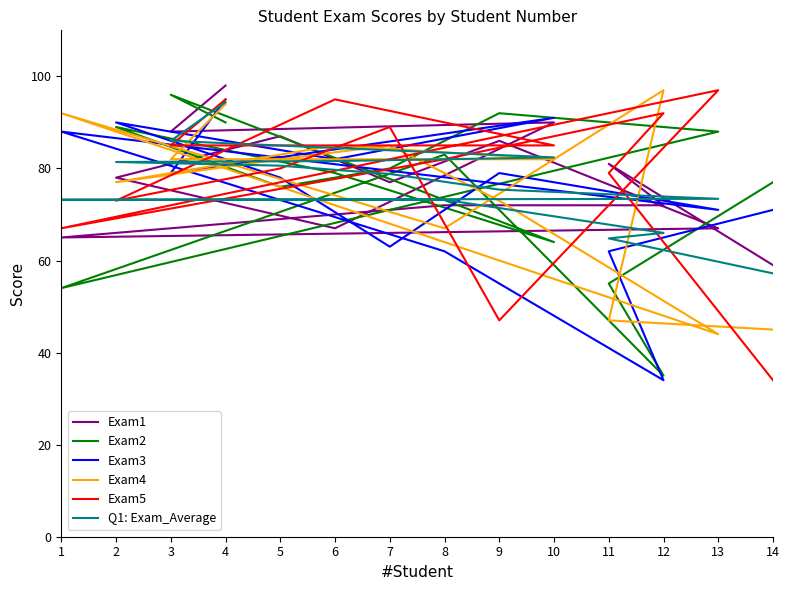

Reading left to right, what are all the values shown in this chart?

Exam1: 98.0	88.0	90.0	67.0	78.0	87.0	77.0	86.0	67.0	65.0	72.0	72.0	81.0	59.0
Exam2: 90.0	96.0	64.0	79.0	89.0	76.0	80.0	92.0	88.0	54.0	83.0	35.0	55.0	77.0
Exam3: 95.0	79.0	91.0	82.0	90.0	78.0	63.0	79.0	71.0	88.0	62.0	34.0	62.0	71.0
Exam4: 94.0	82.0	82.0	85.0	77.0	82.0	85.0	73.0	44.0	92.0	67.0	97.0	47.0	45.0
Exam5: 95.0	85.0	85.0	95.0	73.0	80.0	89.0	47.0	97.0	67.0	82.0	92.0	79.0	34.0
Q1: Exam_Average: 94.4	86.0	82.4	81.6	81.4	80.6	78.8	75.4	73.4	73.2	73.2	66.0	64.8	57.2